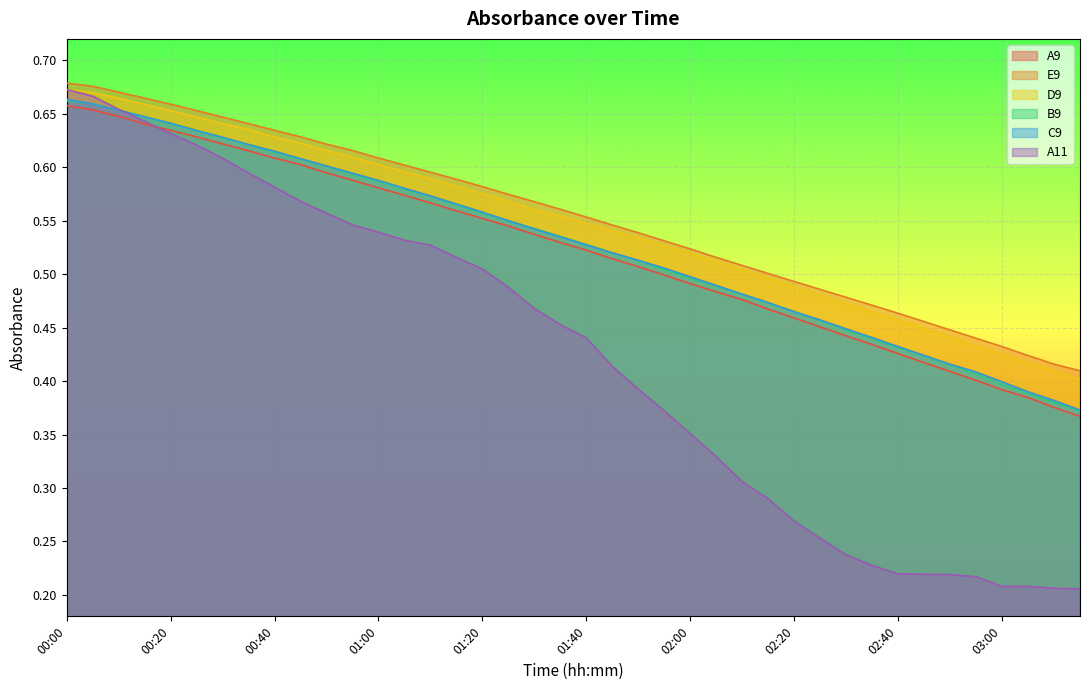

True or false: D9 has more than 0 points higher than both neighbors.

False